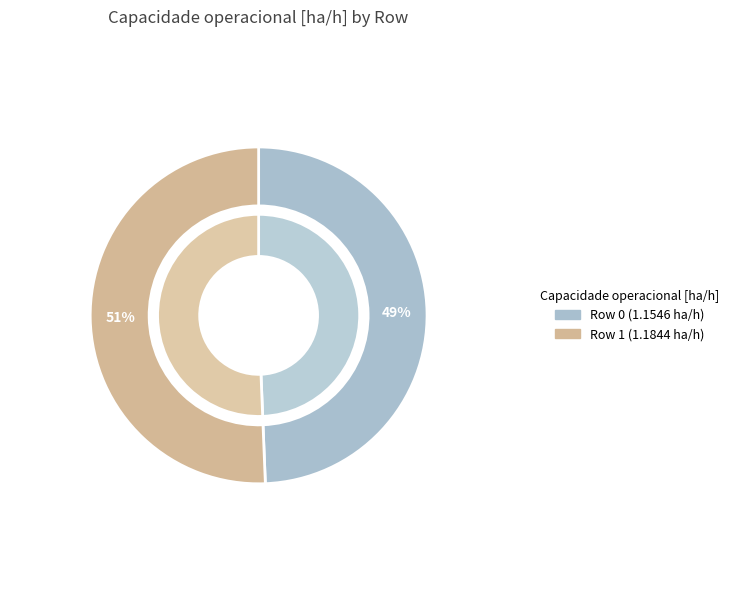

Which slice is the smallest?

Row 0